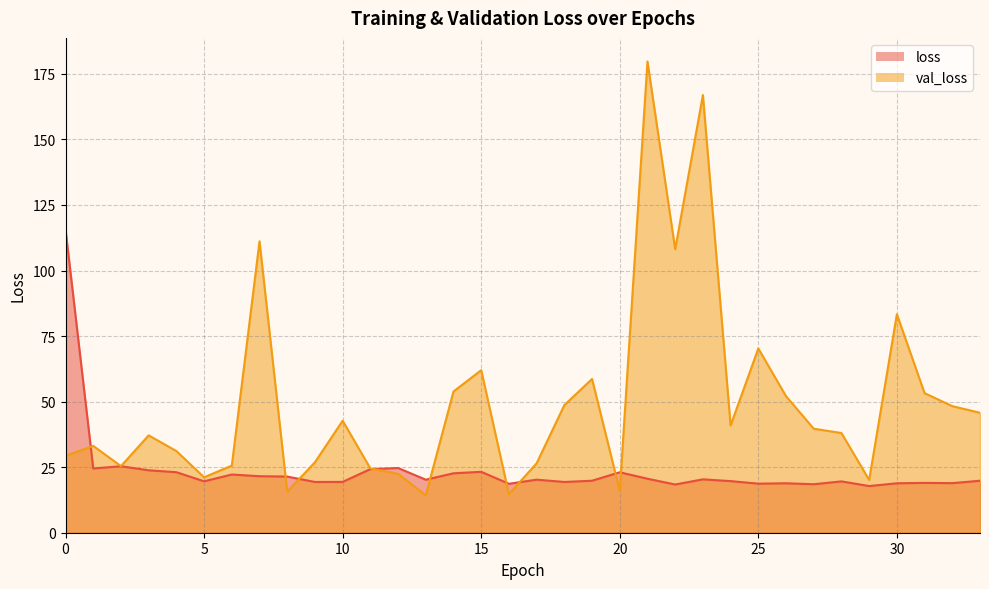

How many times do val_loss and loss cross each other?

9